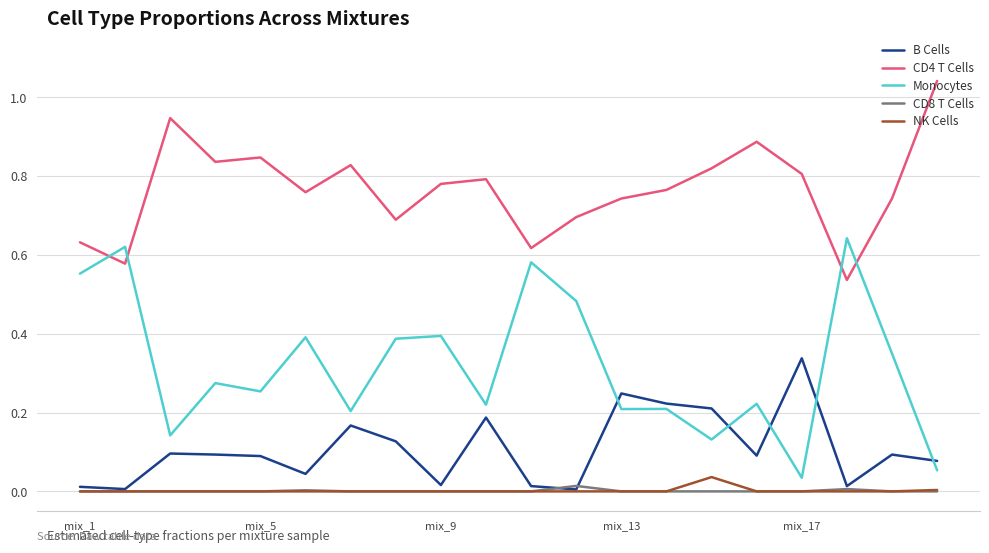

Which series has the widest spread of values?

Monocytes